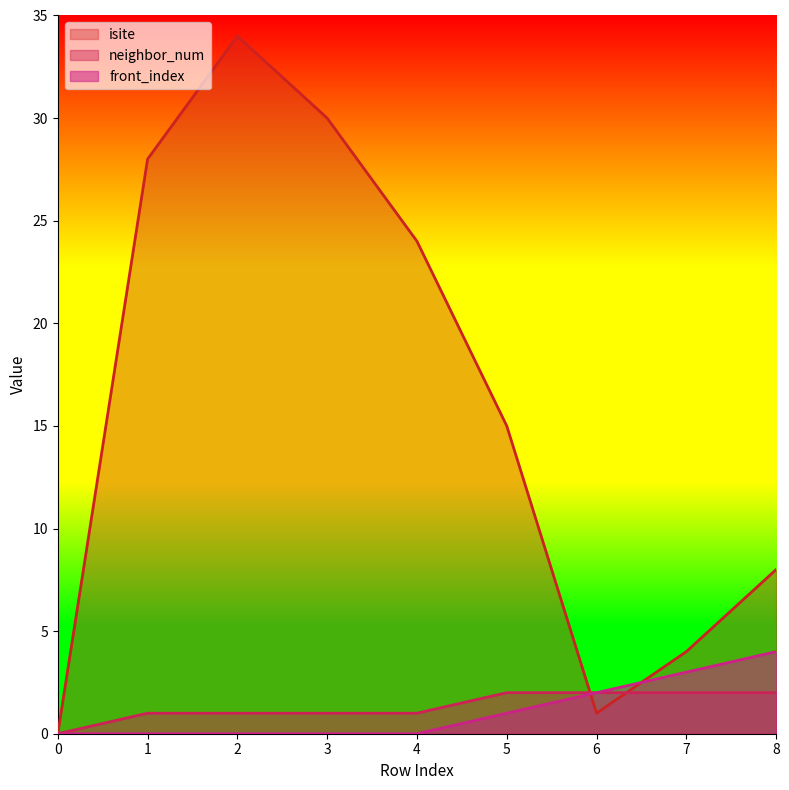

Count the number of categories in the chart.

9